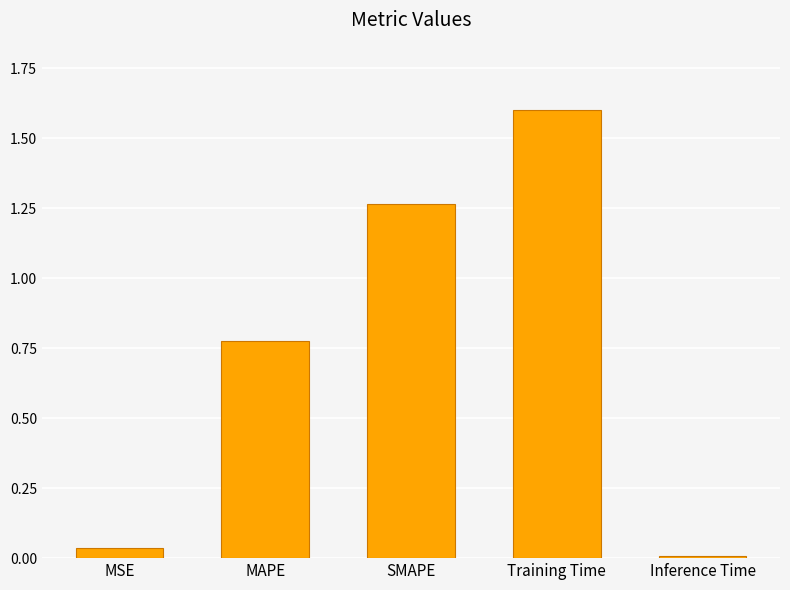

What is the difference between the second highest and second lowest values?

1.2